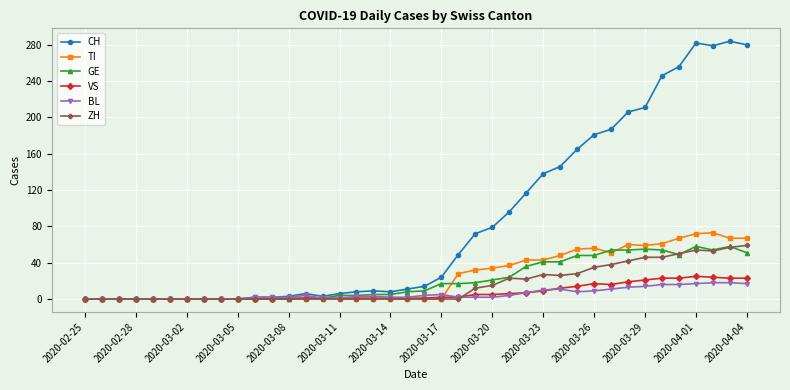

What is the highest value of the ZH series?

59